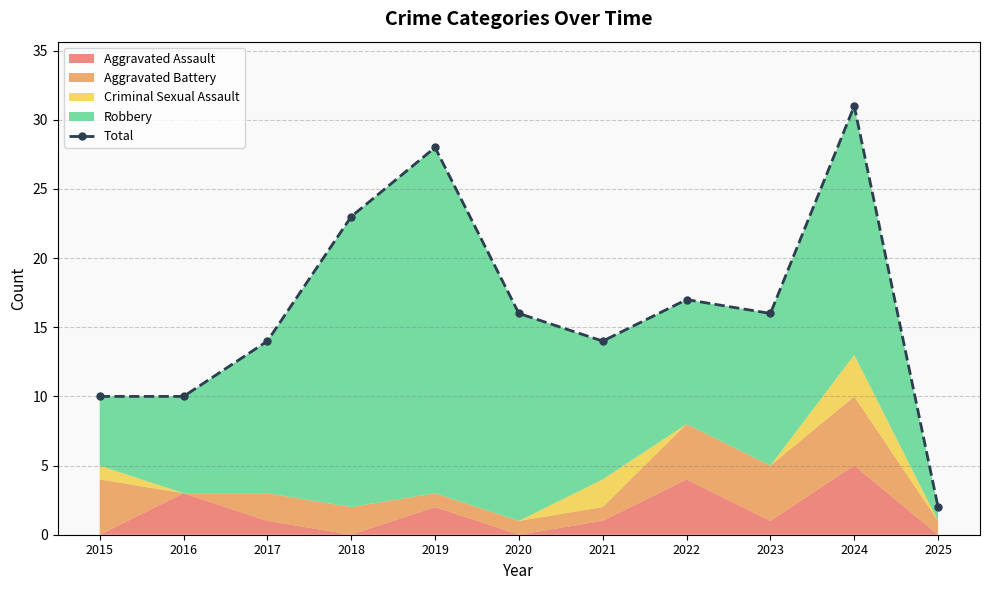

List the labels in order of value, largest first.

2024, 2019, 2018, 2022, 2020, 2023, 2017, 2021, 2015, 2016, 2025